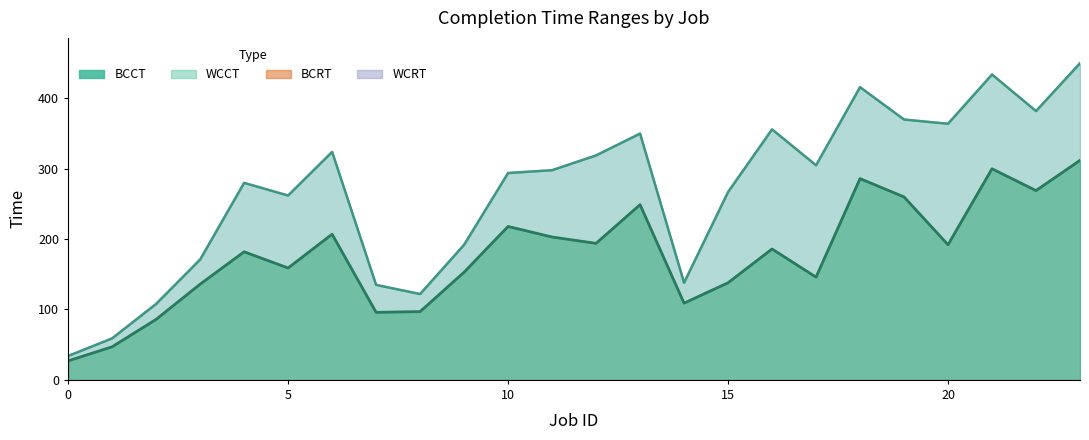

Which has a higher value, 7 or 11?

11